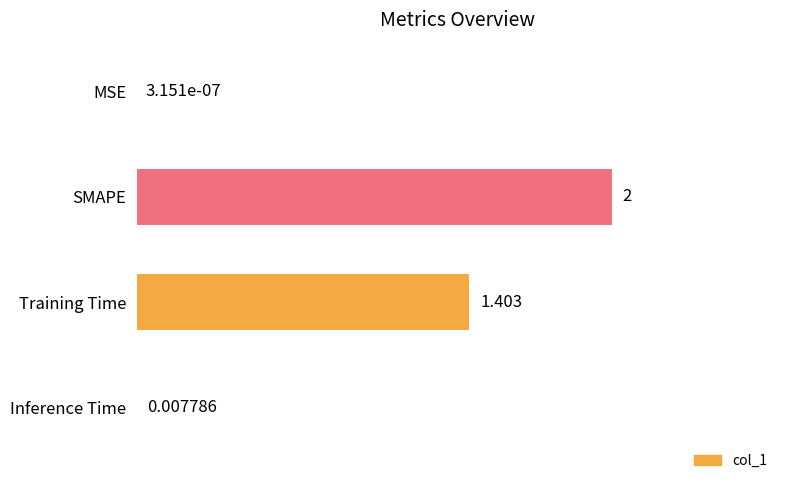

Between Inference Time and Training Time, which is larger?

Training Time